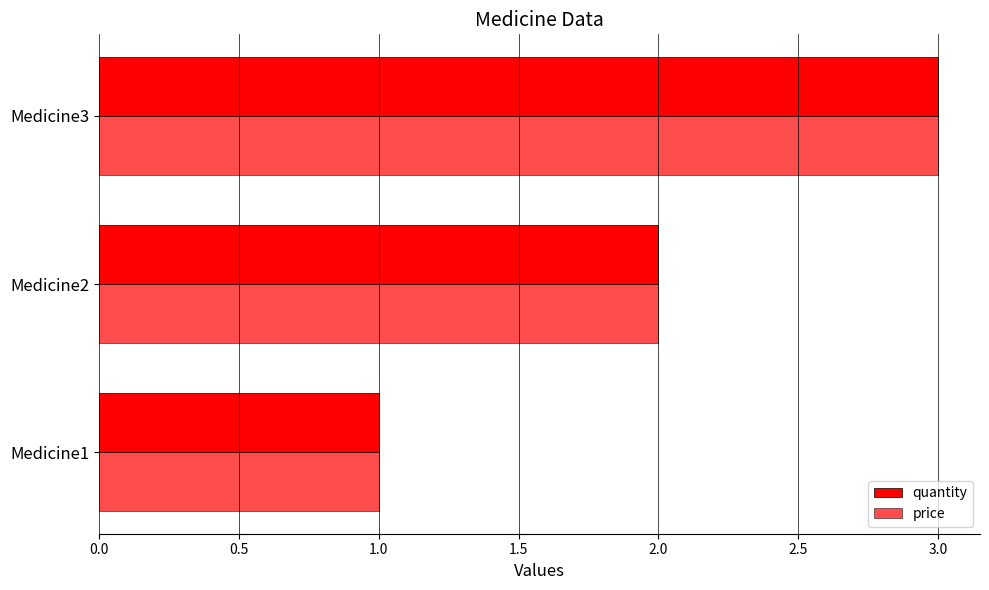

How many data points does each series have?

3